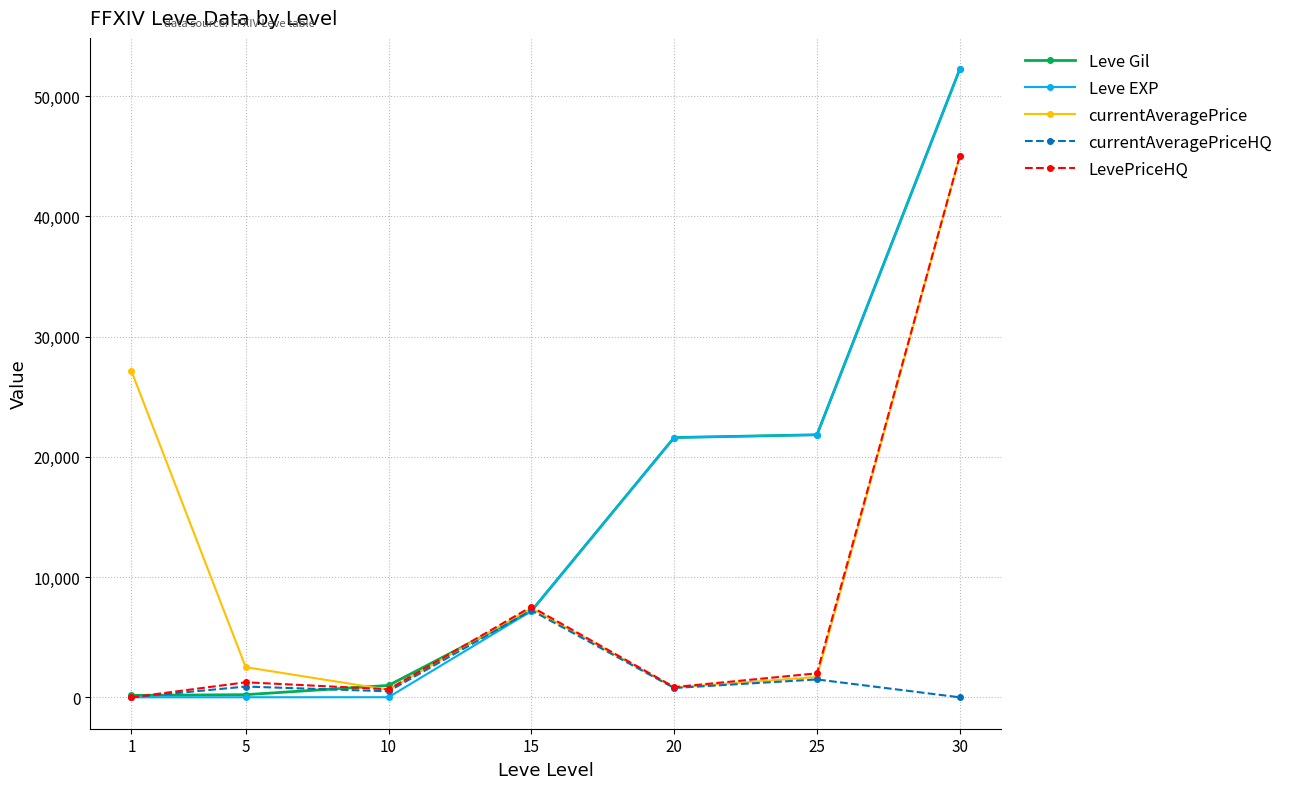

At how many categories does at least one series exceed 7108?

5